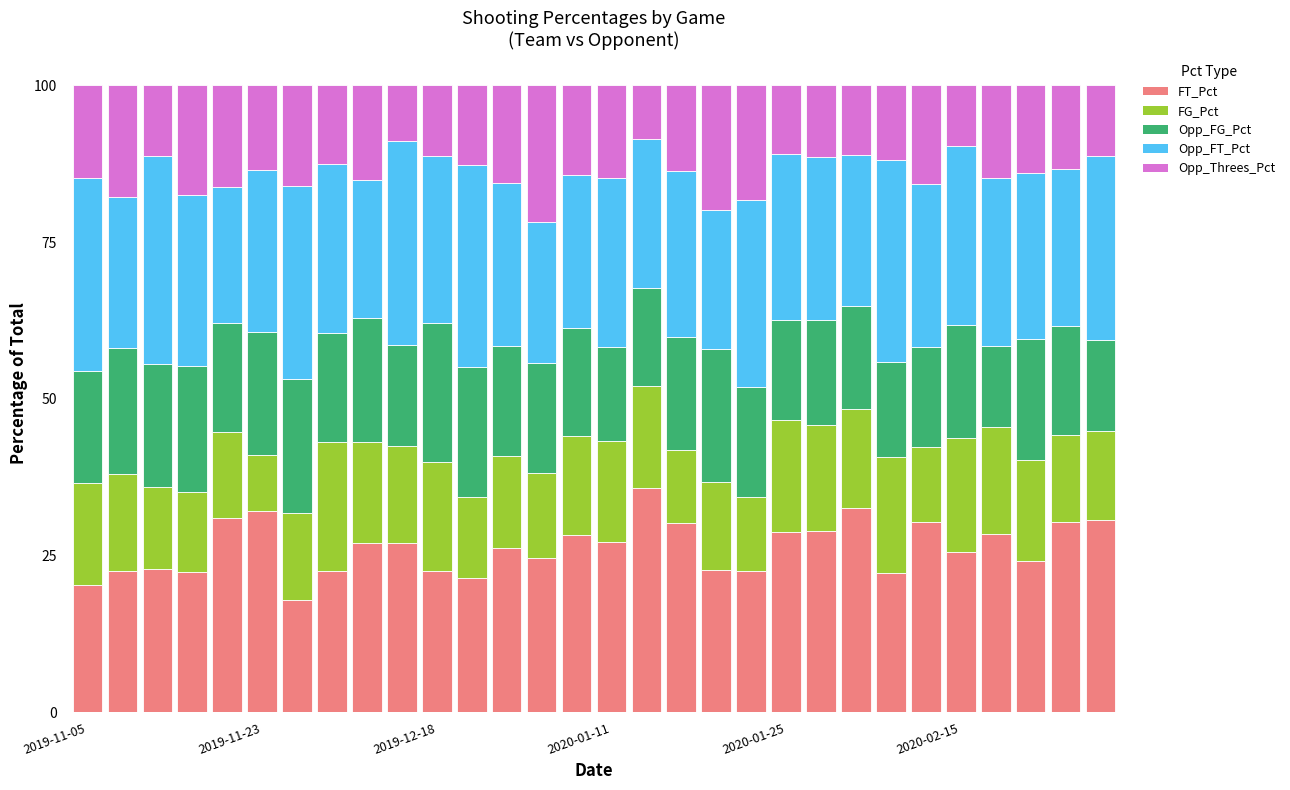

What is the maximum value for FT_Pct?

35.7